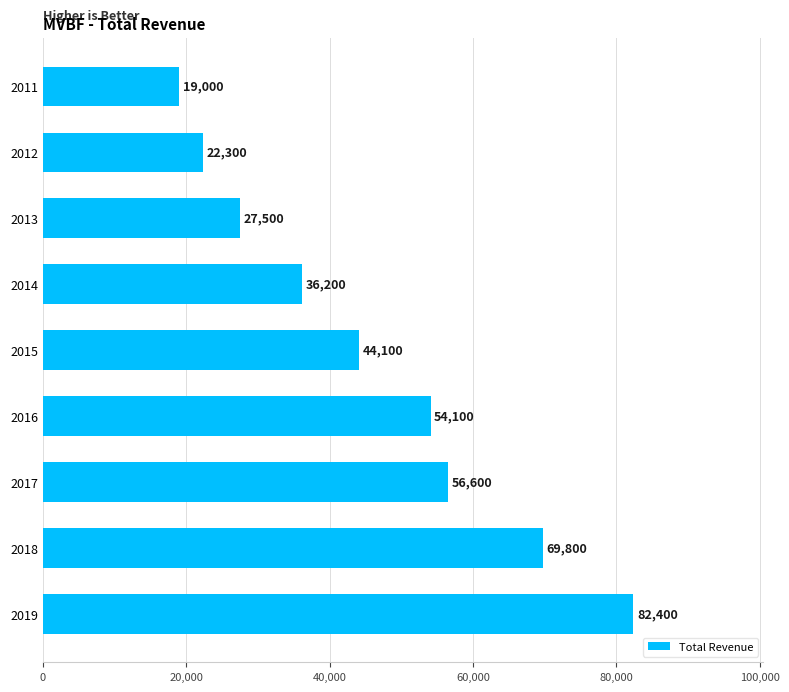

The value at 2019 is 82400. True or false?

True